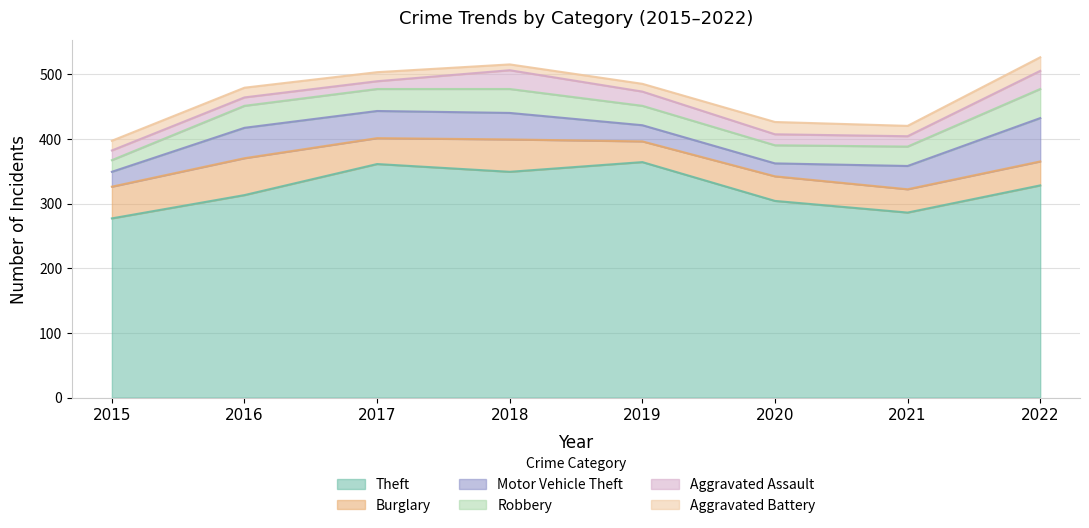

Read the Aggravated Assault value at 2016, to the nearest 5.

15